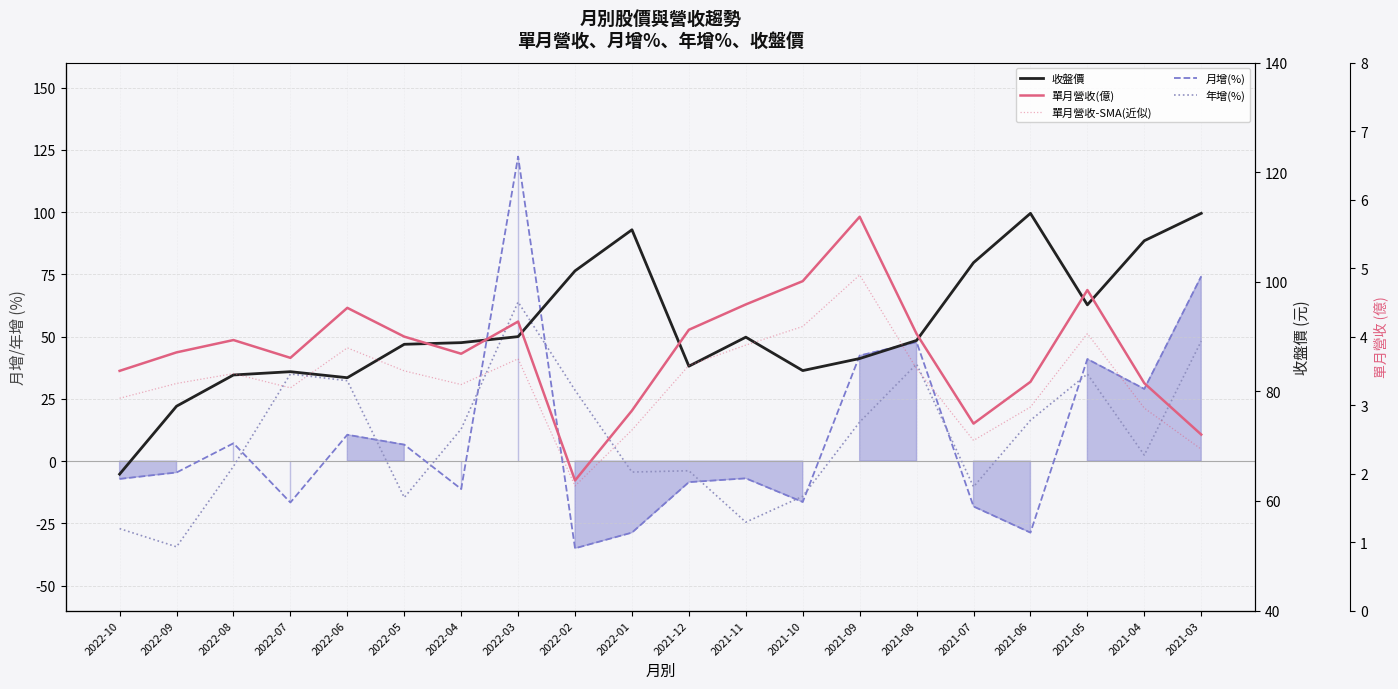

Does the chart display data point markers on the line(s)?

No